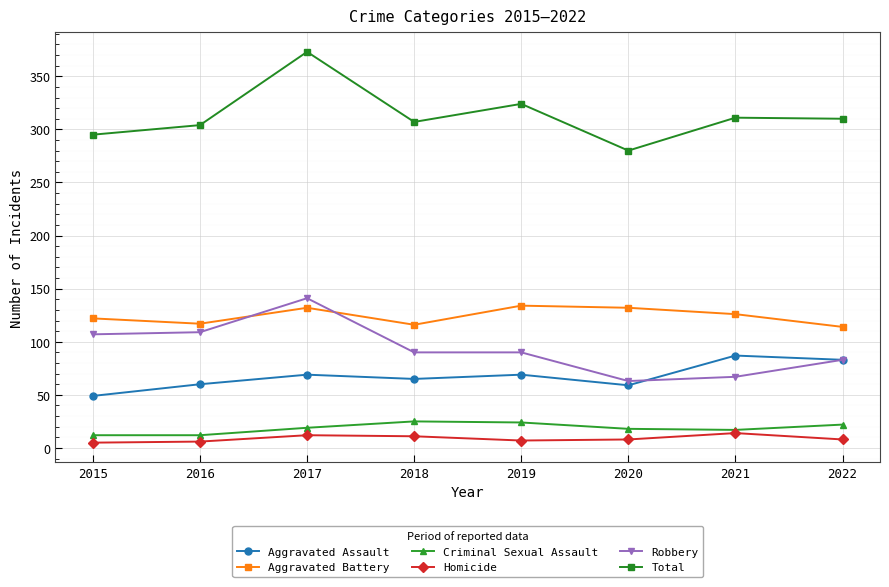

Where does the Aggravated Battery series first go above 126?

2017